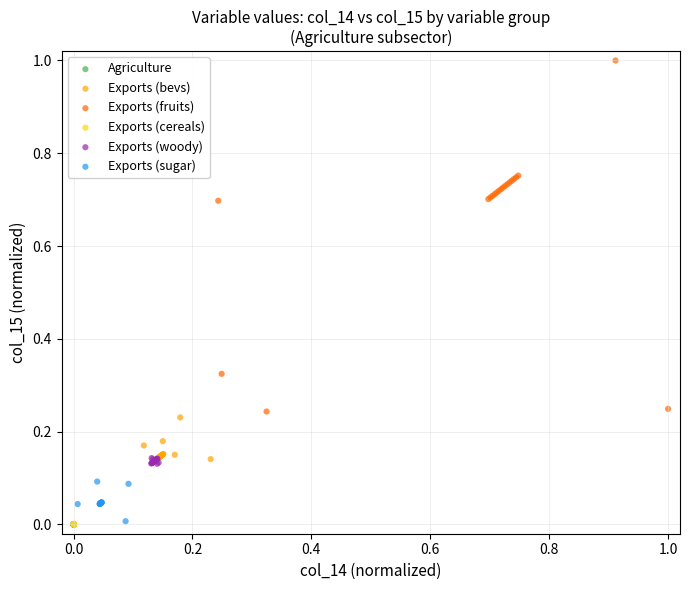

Which series has the widest spread of Y values?

Exports (fruits)